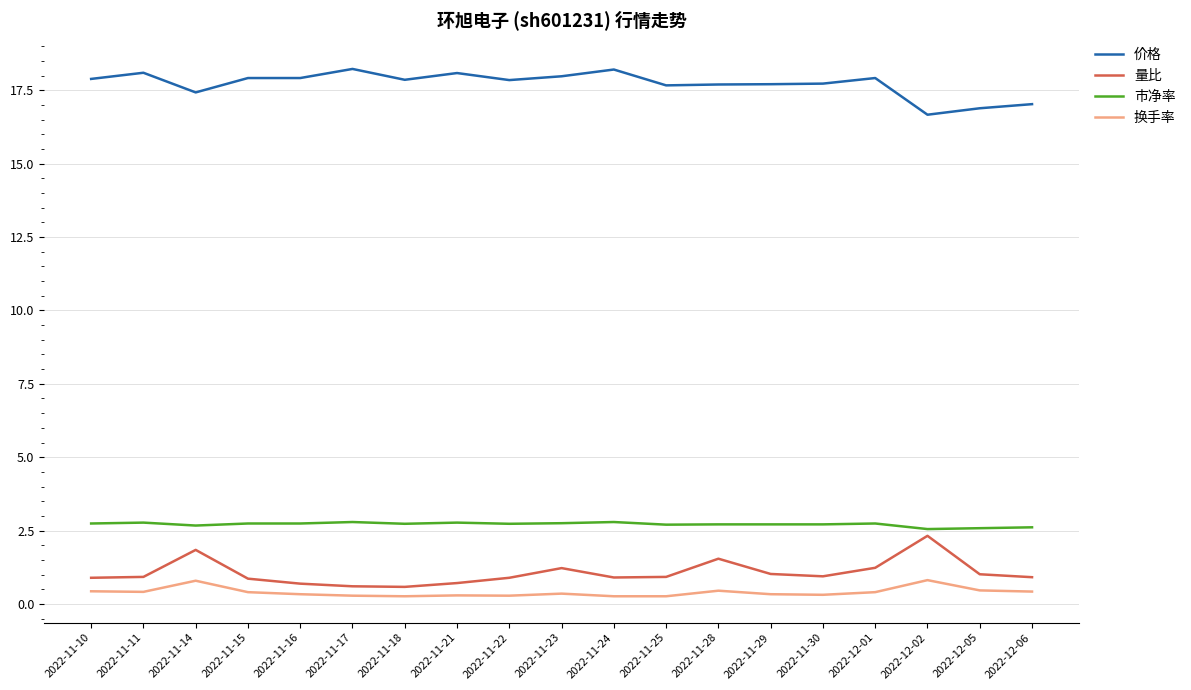

What position from the right is 2022-11-10?

19